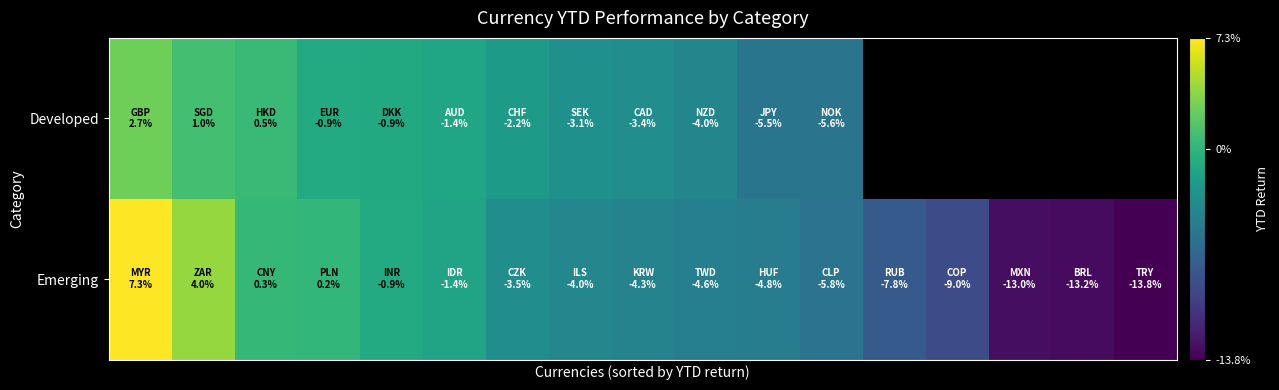

Rank the series by their maximum value, from lowest to highest.

Developed, Emerging